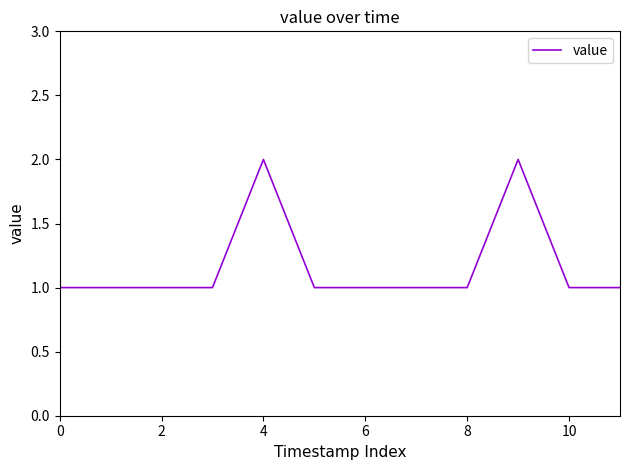

How many lines are shown in the chart?

1